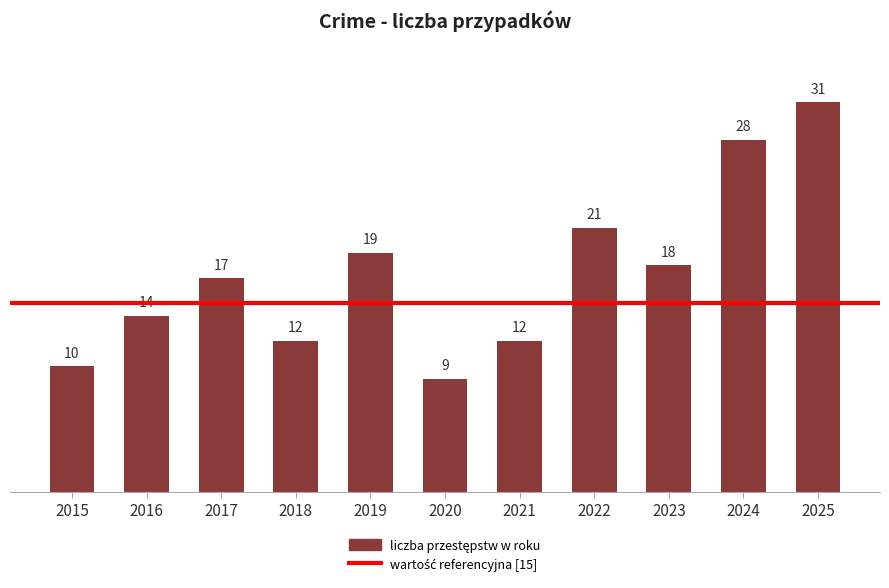

What is the change in value from 2016 to 2018?

-2